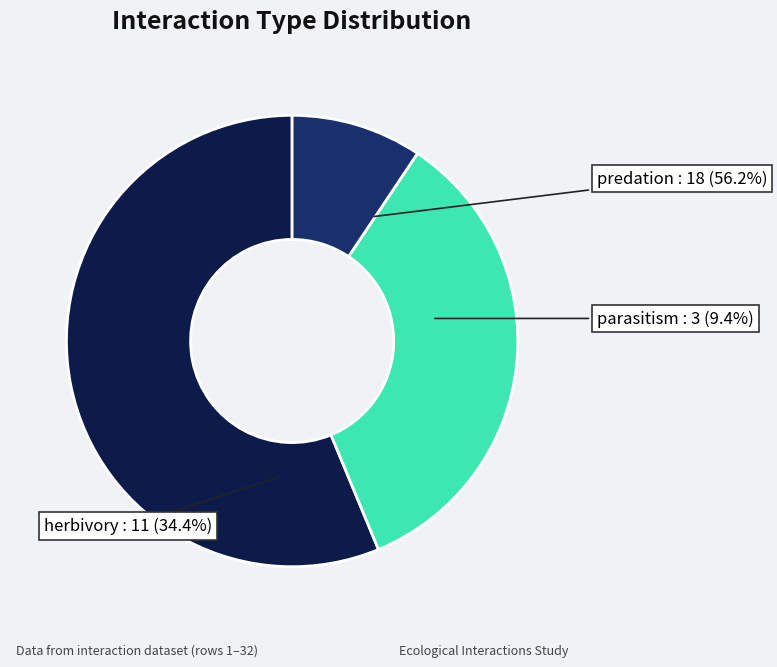

Rank the categories by value from highest to lowest.

predation, herbivory, parasitism